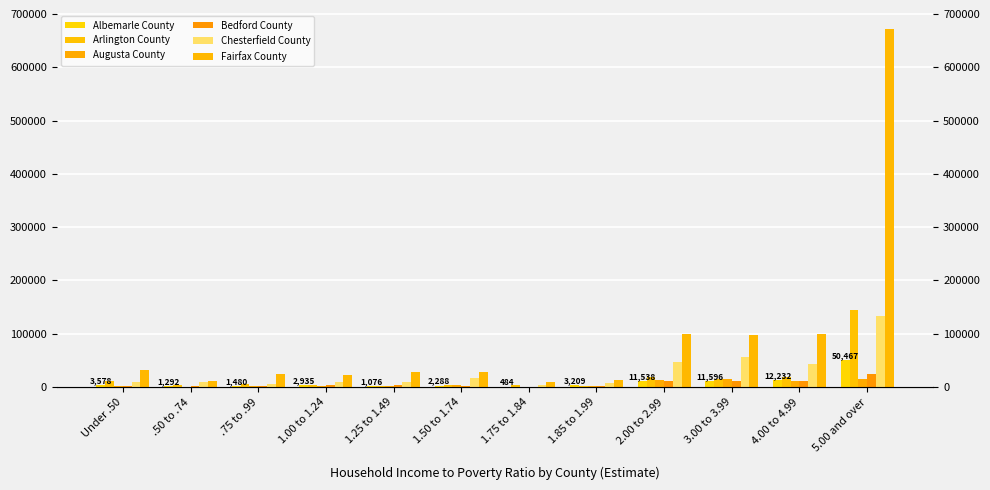

The Albemarle County series shows 11596 at 3.00 to 3.99. True or false?

True